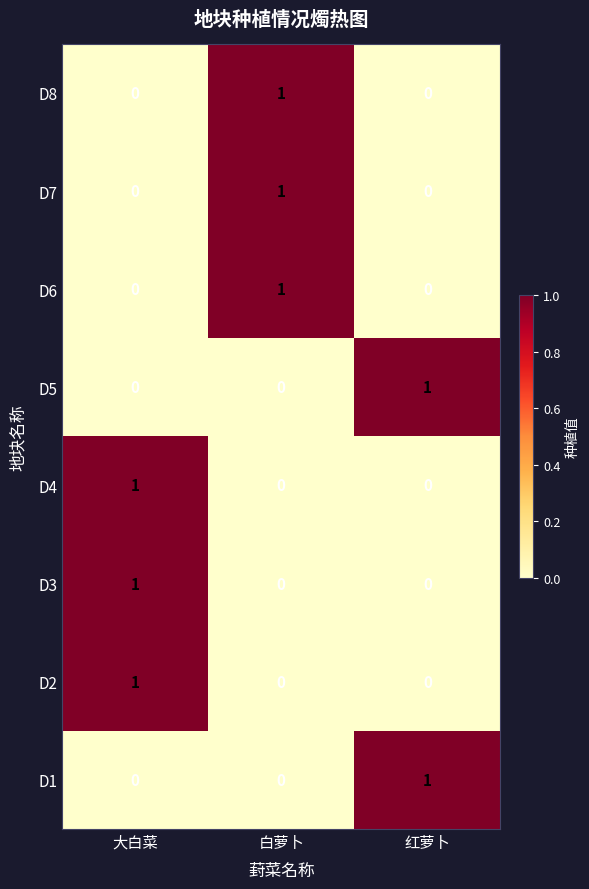

How many D3 values are between 0 and 1?

3